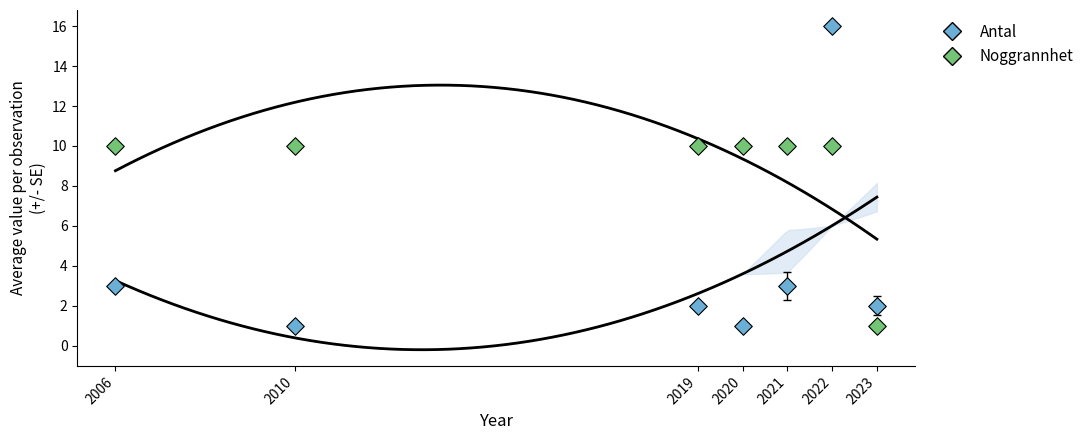

Which series reaches the maximum Y coordinate?

Antal